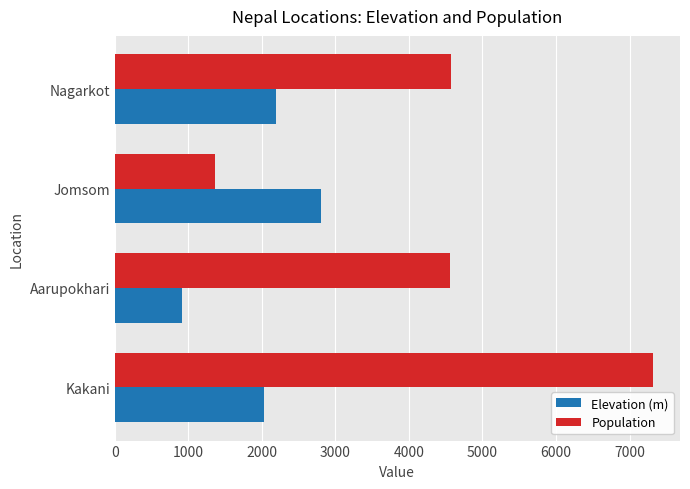

Which series has the largest total across all categories?

Population